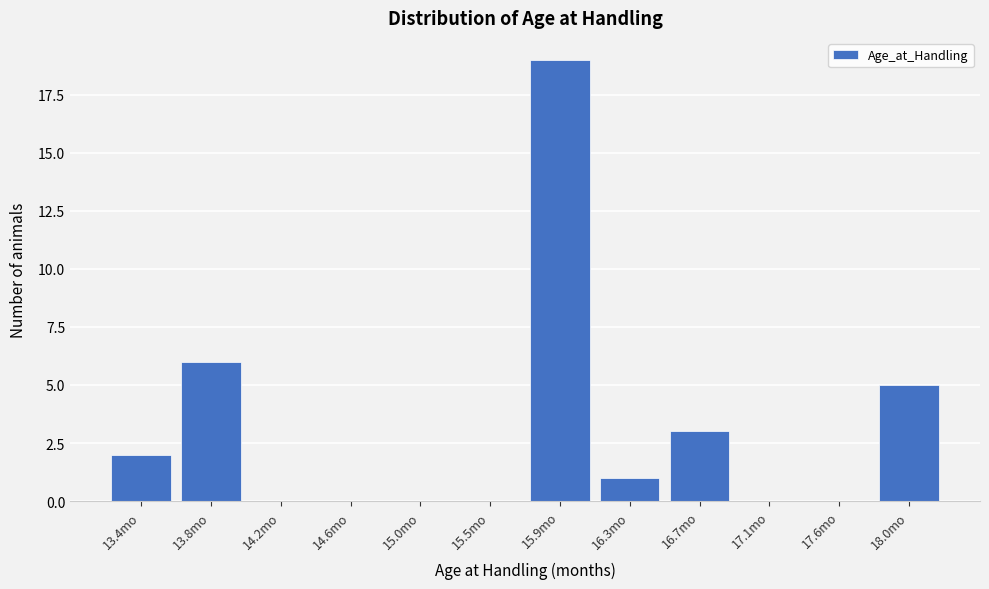

Reading left to right, extract all data points from this chart.

13.4mo=2	13.8mo=6	14.2mo=0	14.6mo=0	15.0mo=0	15.5mo=0	15.9mo=19	16.3mo=1	16.7mo=3	17.1mo=0	17.6mo=0	18.0mo=5